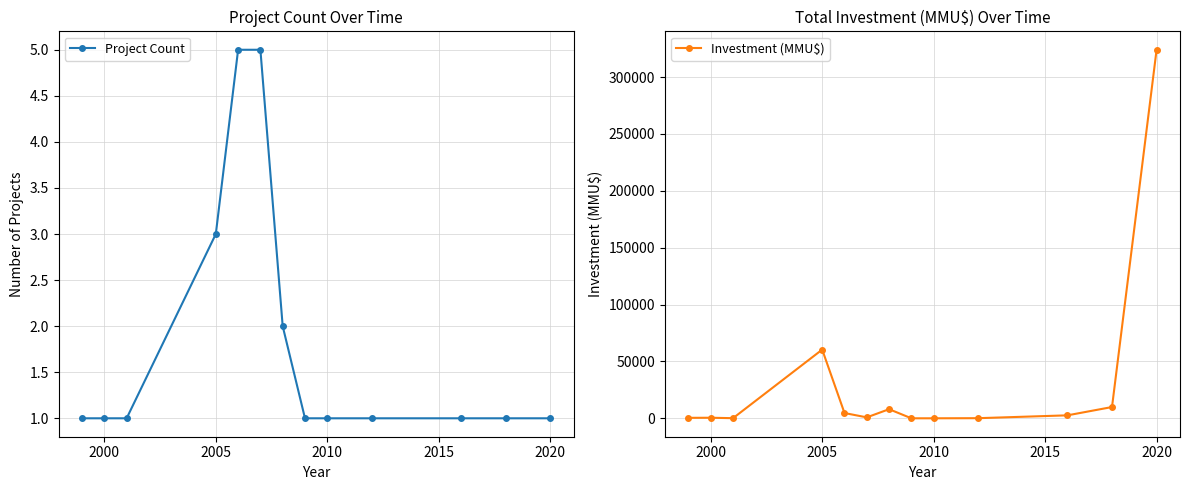

What is the sum of the Investment (MMU$) values at 2010 and 2005?

60400